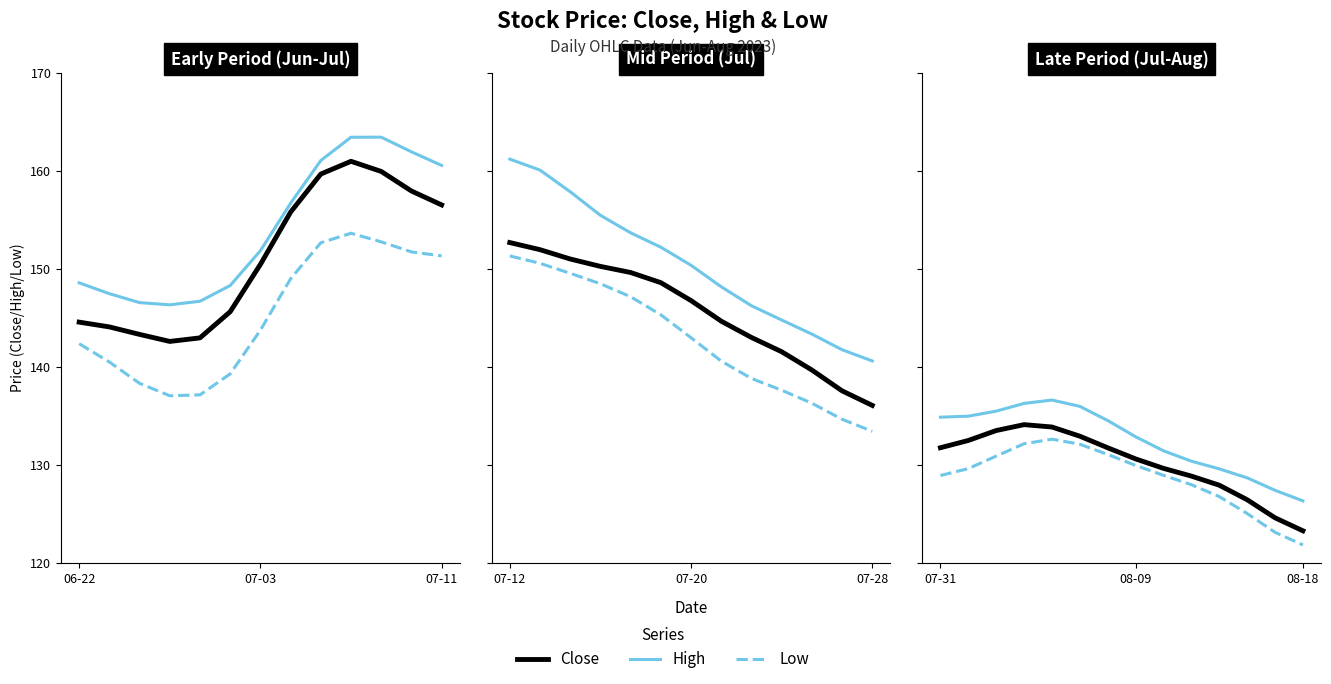

Does the chart have visible grid lines?

No